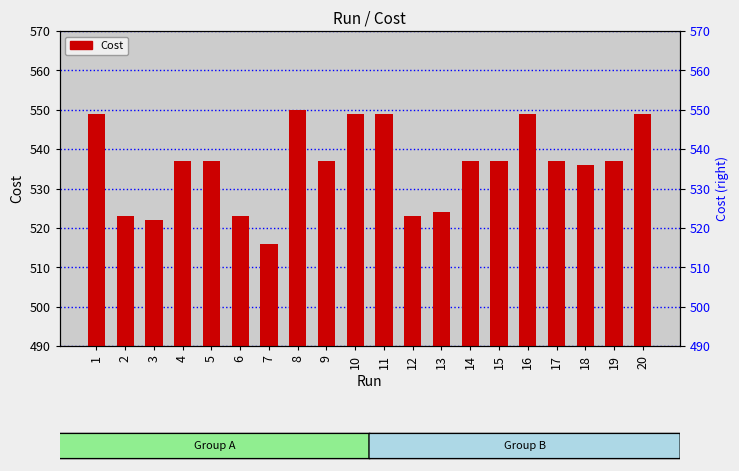

What is the greatest value displayed?

550.0